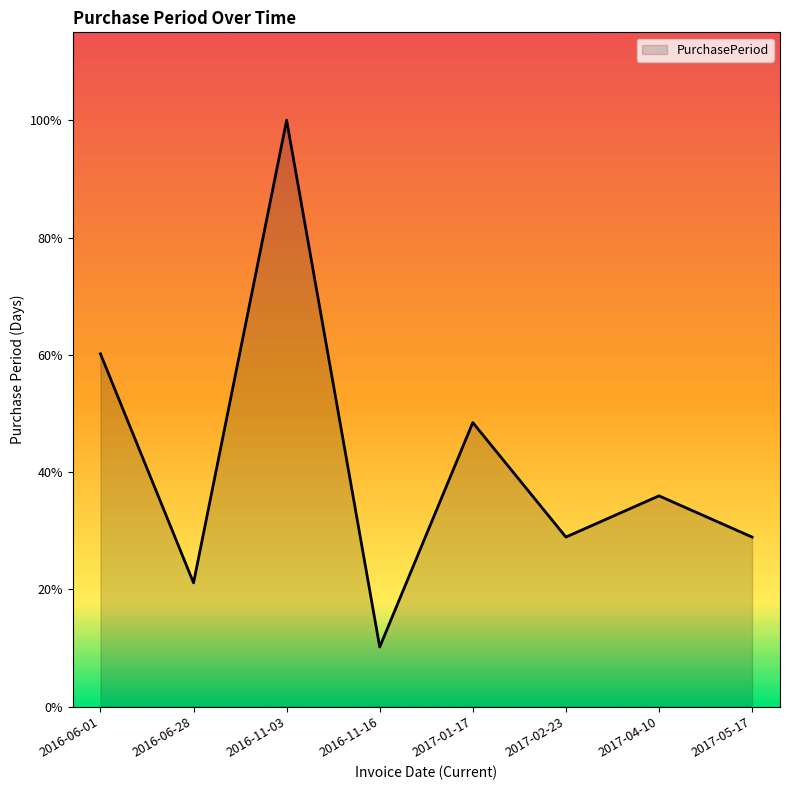

At which label does the data first exceed 46?

2016-06-01